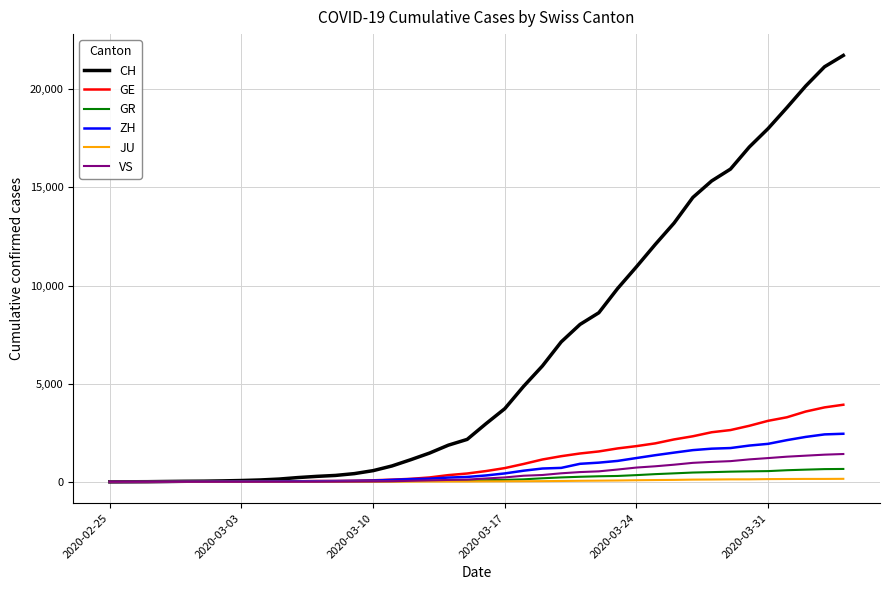

Which series has the largest total across all categories?

CH